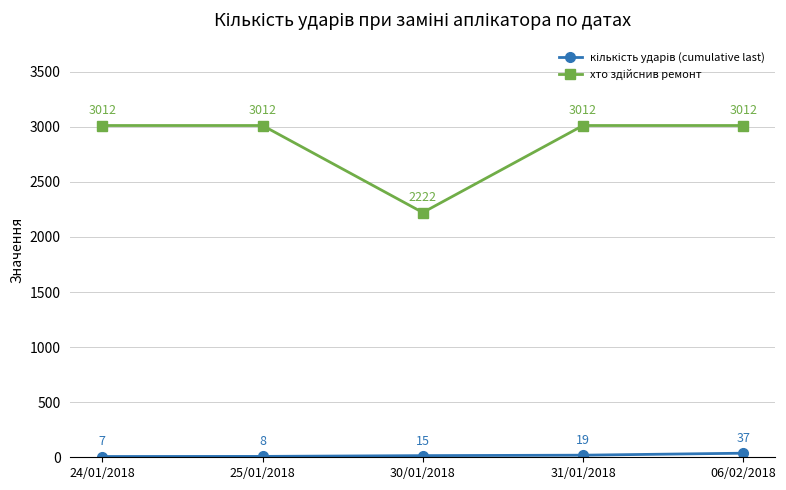

At how many categories does at least one series exceed 2246?

4